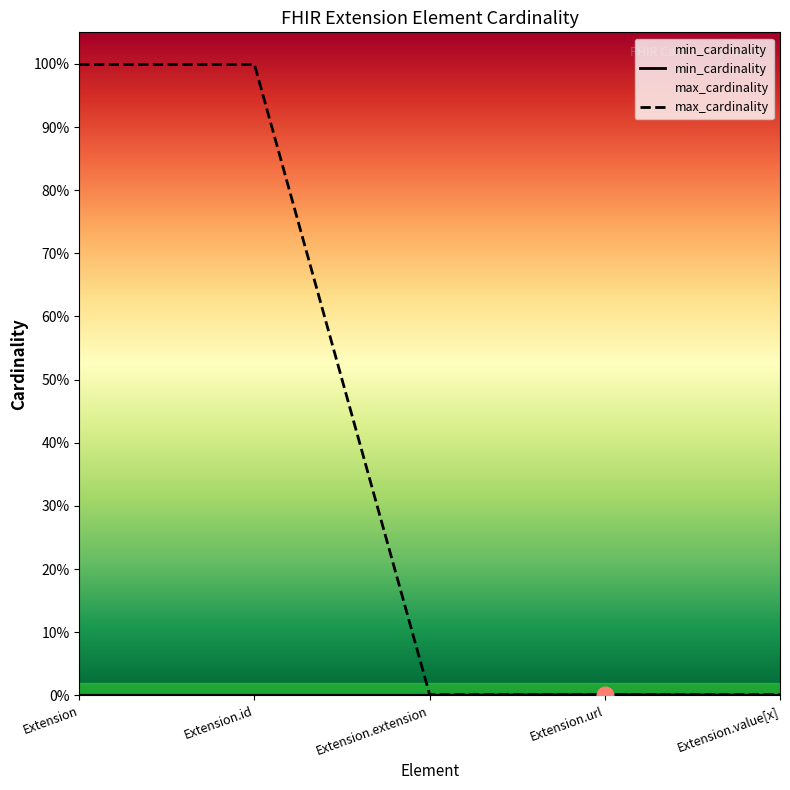

True or false: min_cardinality and max_cardinality intersect in this chart.

False